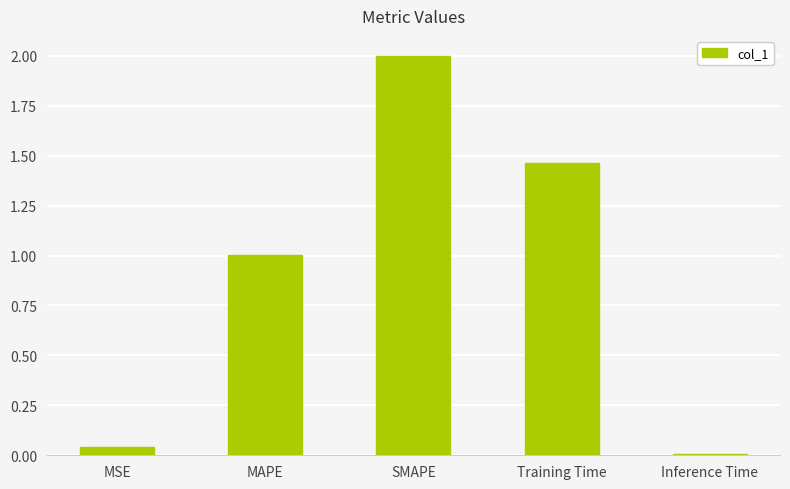

How many data points are above 1?

3